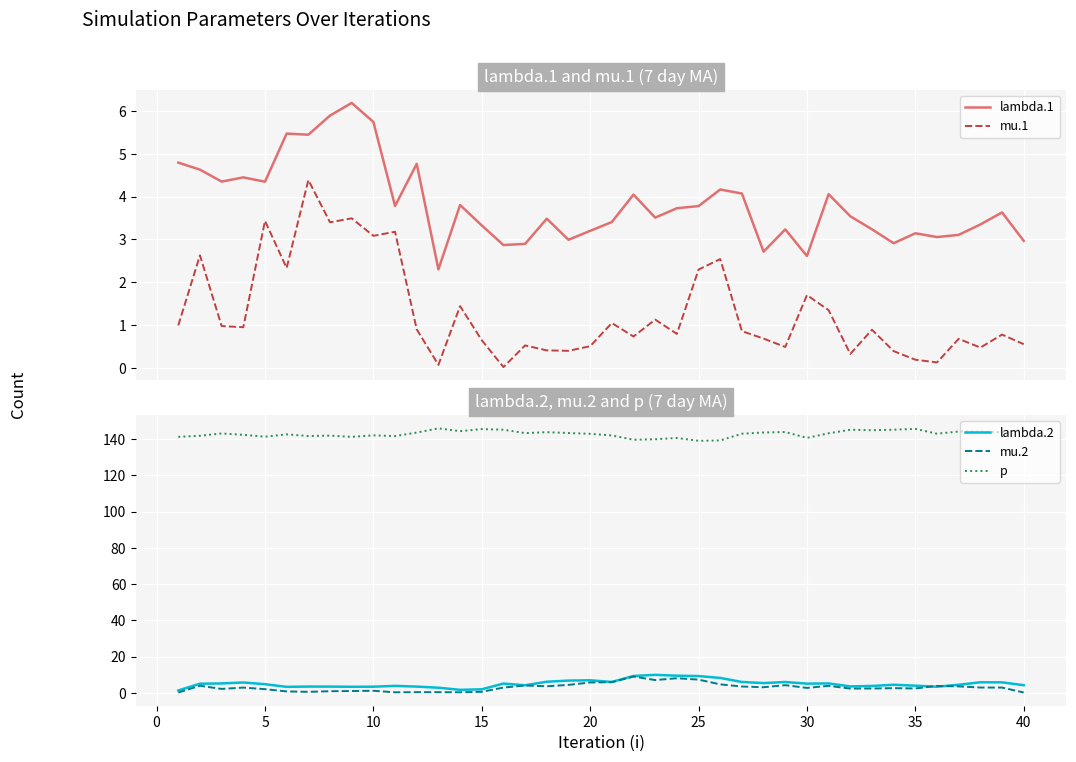

Is this an area chart (filled region under the line)?

No